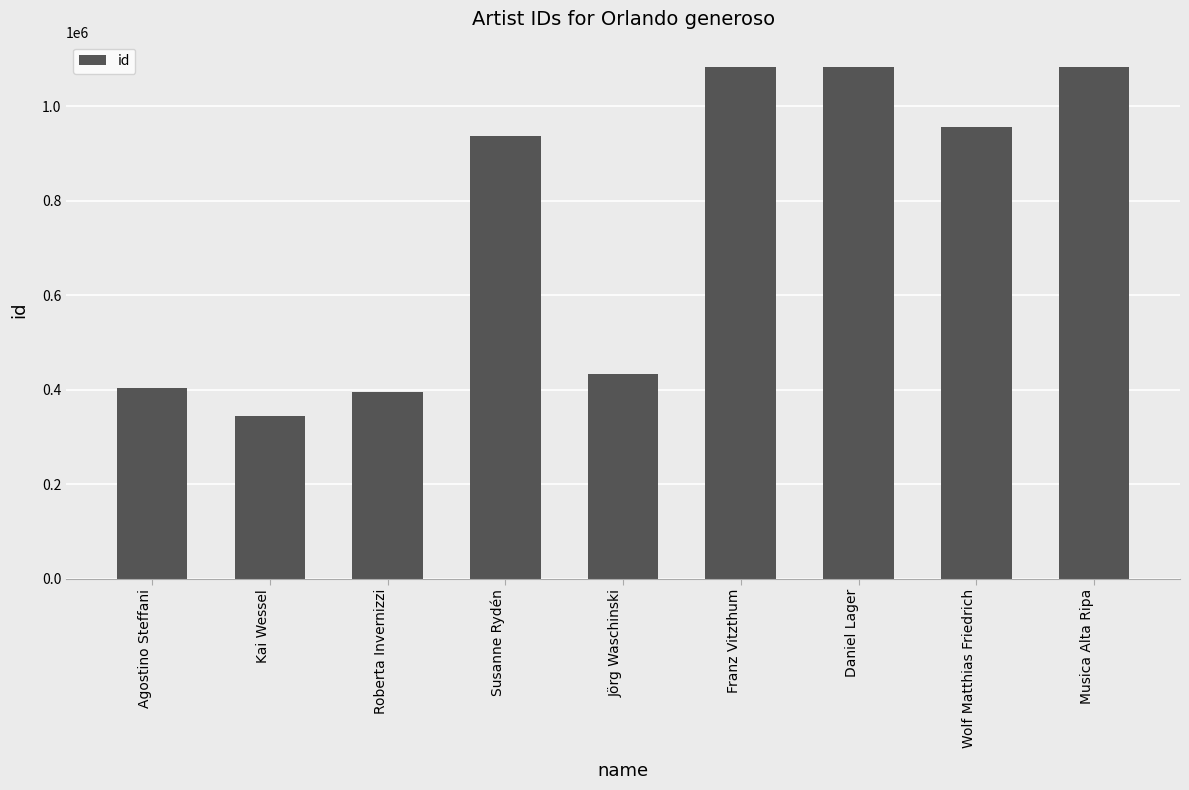

What is the maximum value shown in the chart?

1082514